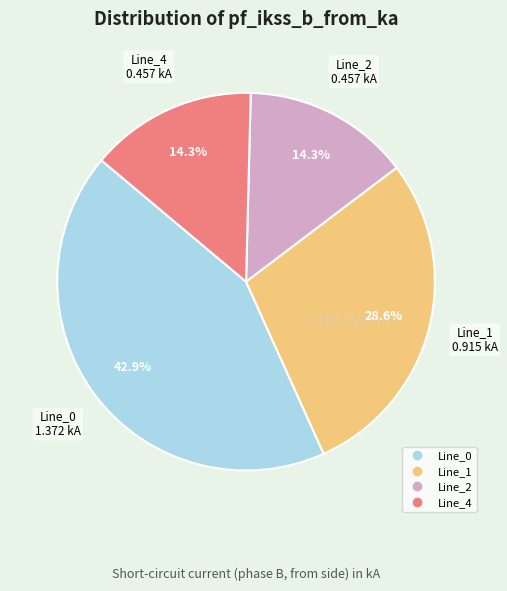

Is there a majority slice in this chart?

No